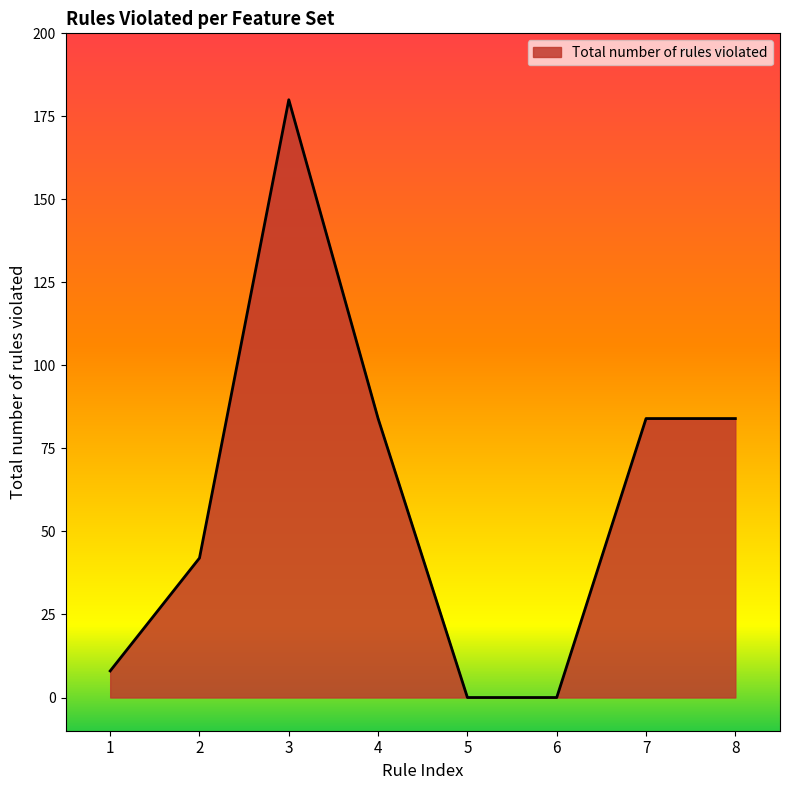

At which category does the data reach its first local peak?

3